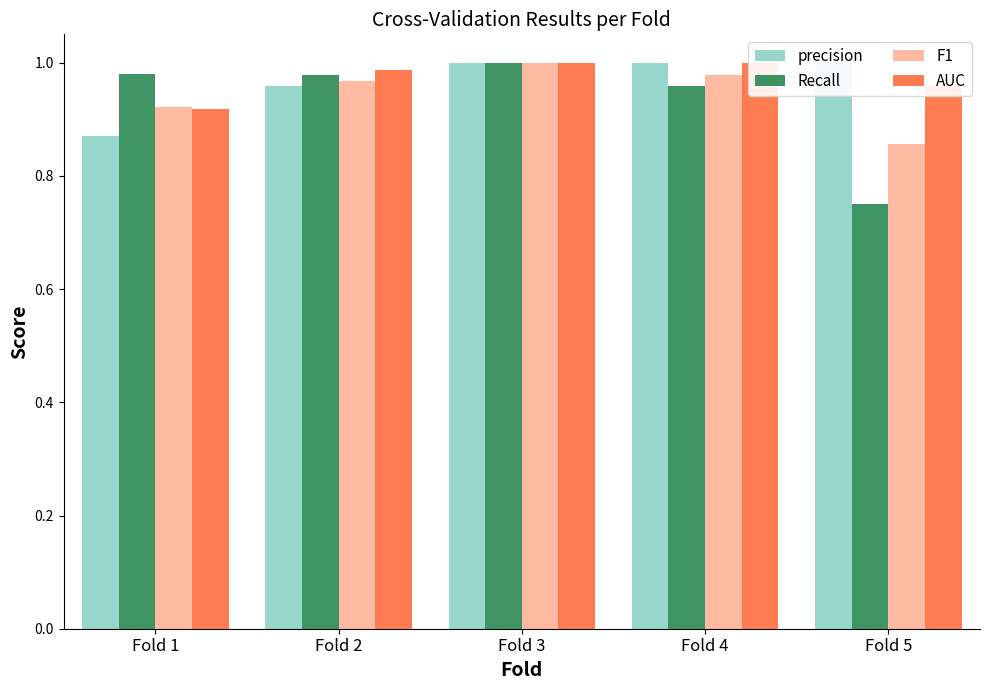

What is the minimum value for Recall?

0.8